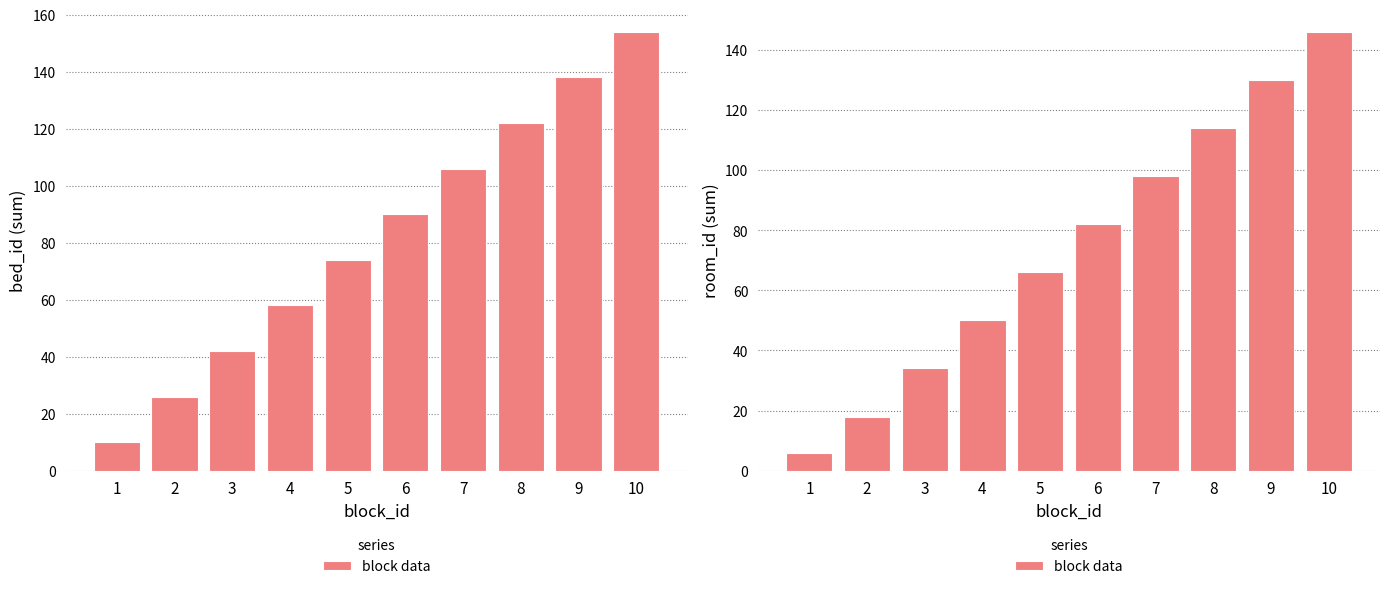

What is the value of the 5th bar from the left?

66